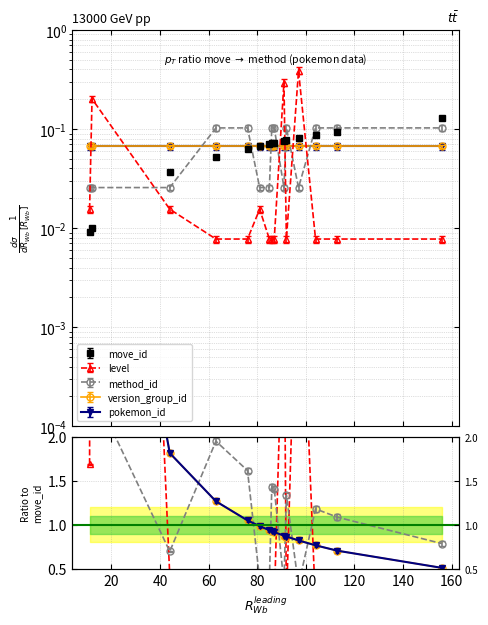

What is the spread (max minus min) of values at 12?

0.2